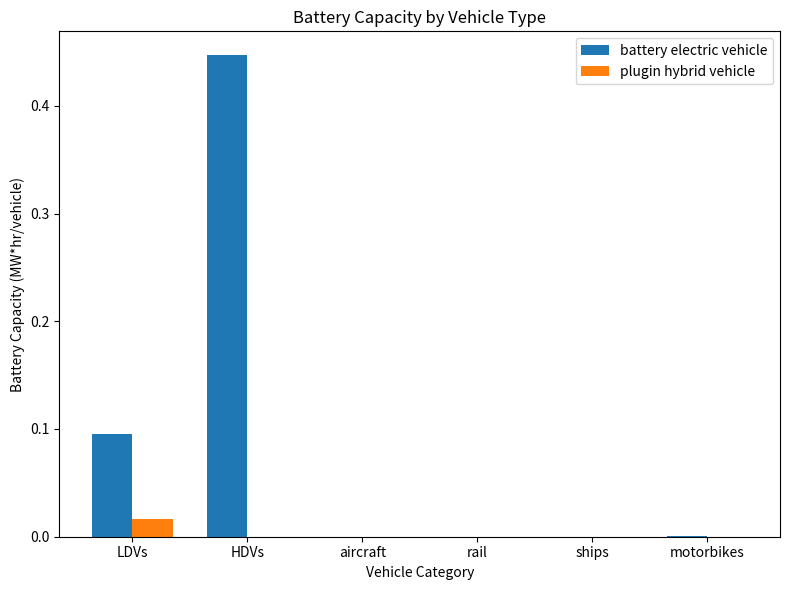

Count the number of data series in this chart.

2